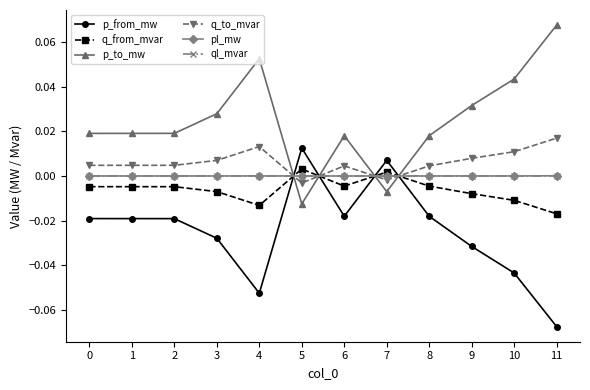

Is it true that p_from_mw equals -0.0 at 10?

True